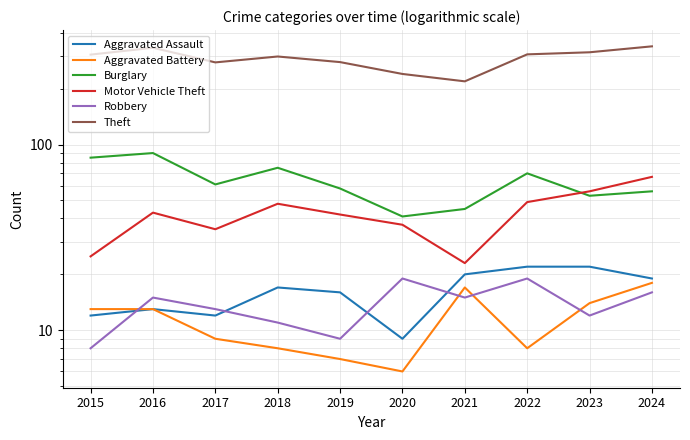

True or false: Theft and Robbery cross at least once.

False